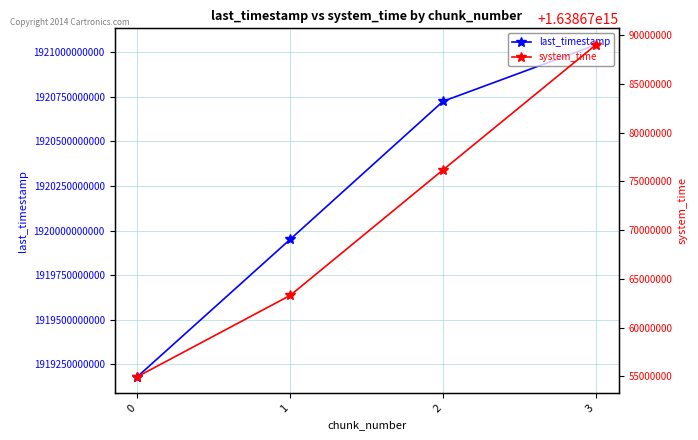

What is the value of the system_time point at the 3rd from the left?

1638670076182610